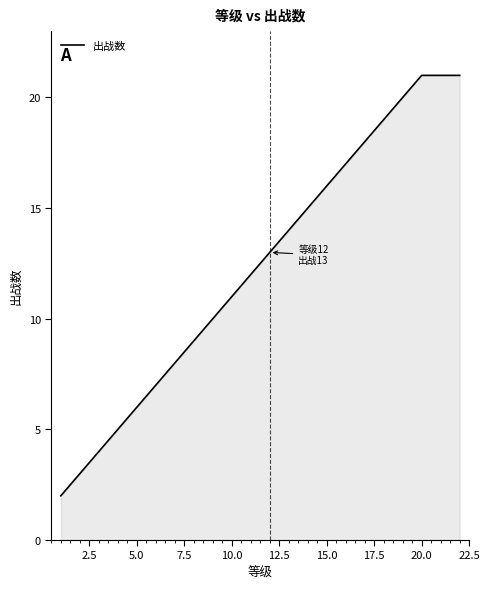

What is the greatest value displayed?

21